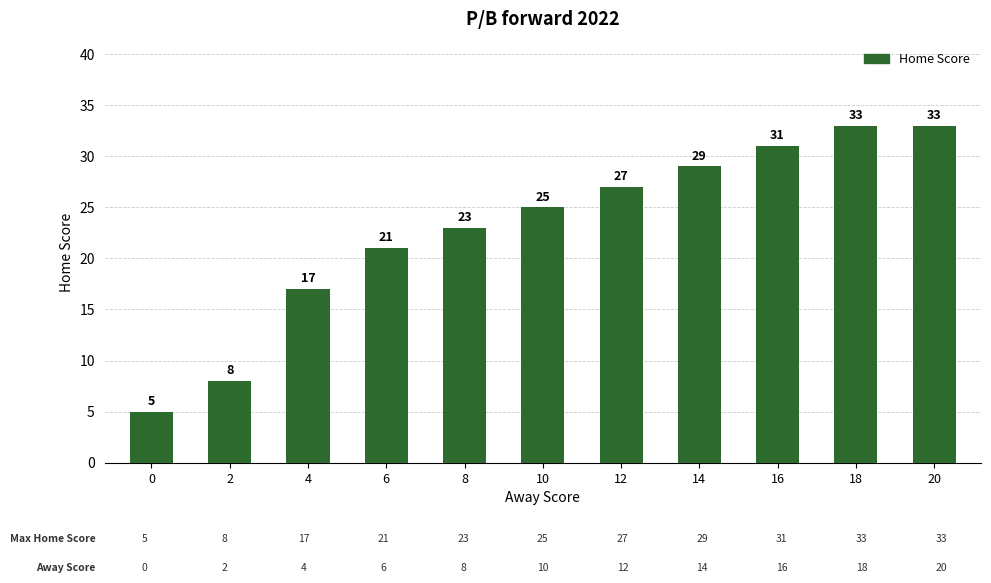

Are the bars horizontal?

No